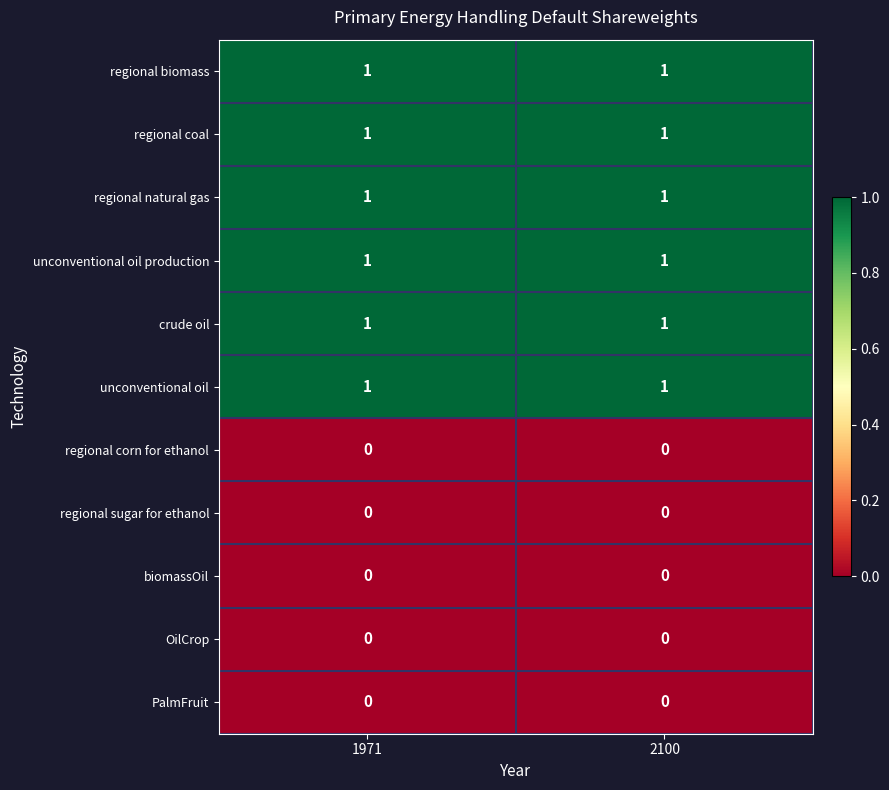

The unconventional oil series shows 1 at 1971. True or false?

True